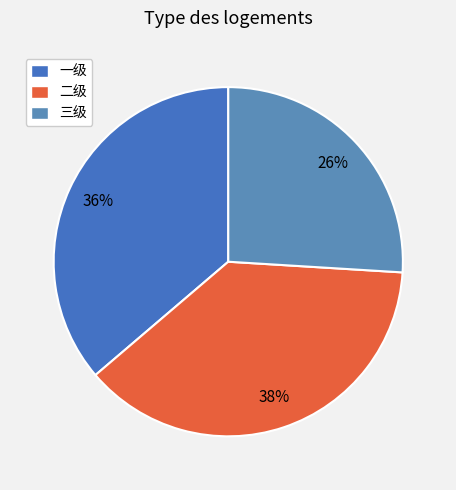

To the nearest percent, what percentage of the pie is 三级?

26%